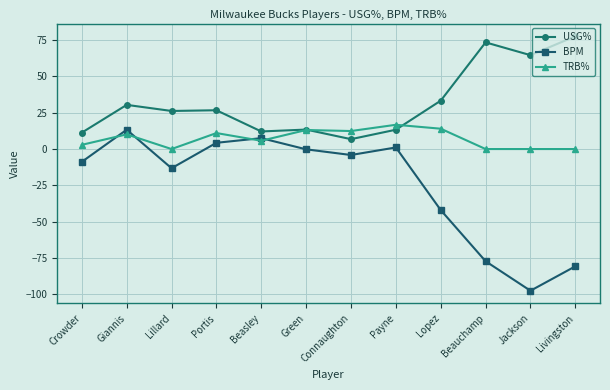

What is the difference between the maximum and second lowest values in the USG% series?

66.3